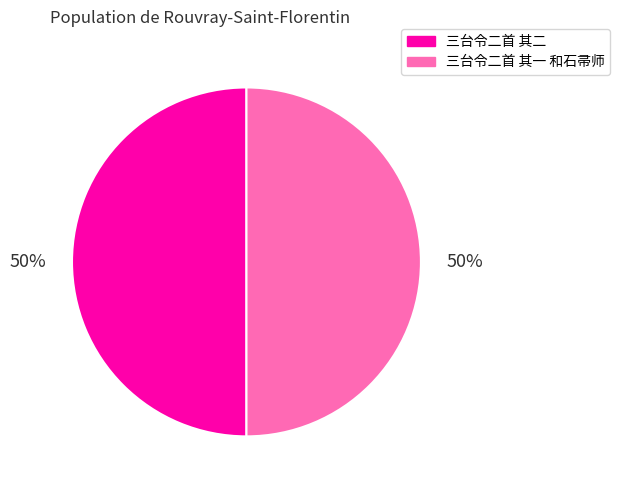

What percentage is the 三台令二首 其一 和石帚师 slice, to the nearest percent?

50%